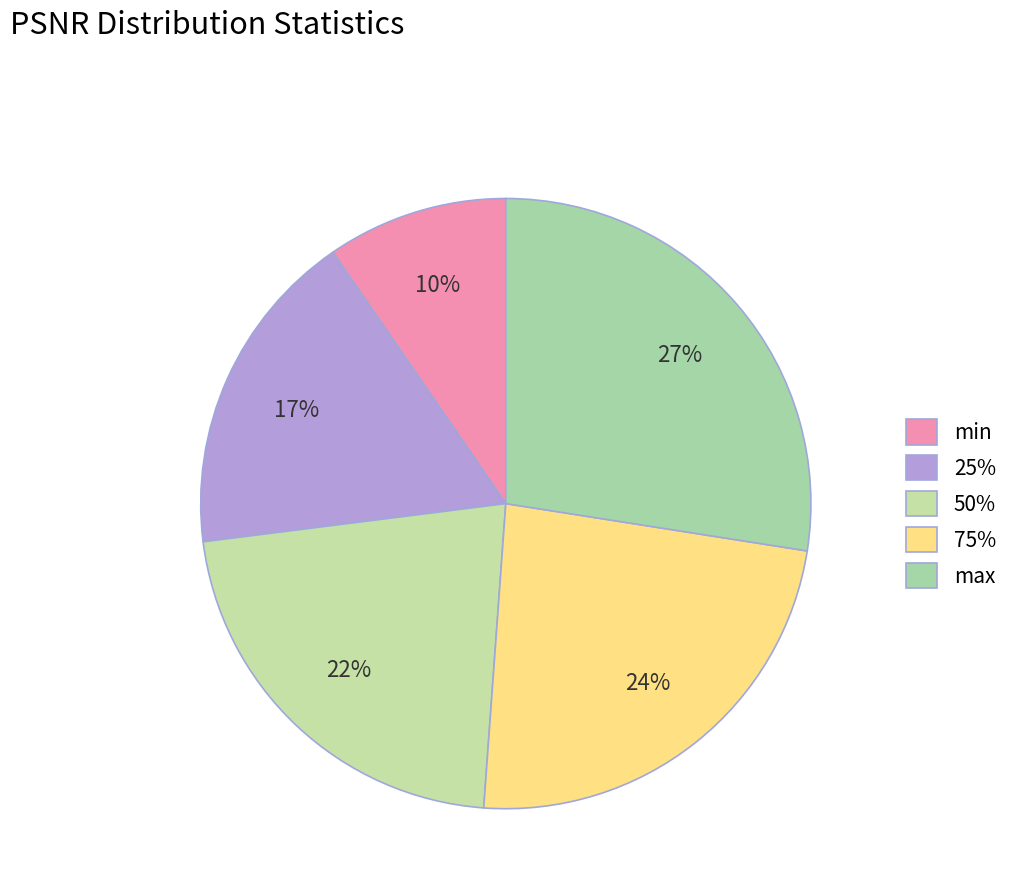

To the nearest percent, what percentage of the pie is max?

27%